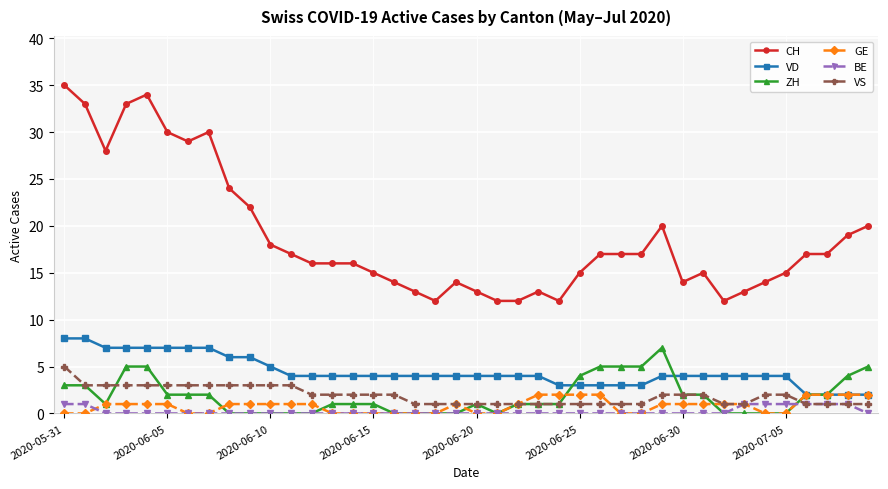

True or false: CH and VD cross at least once.

False